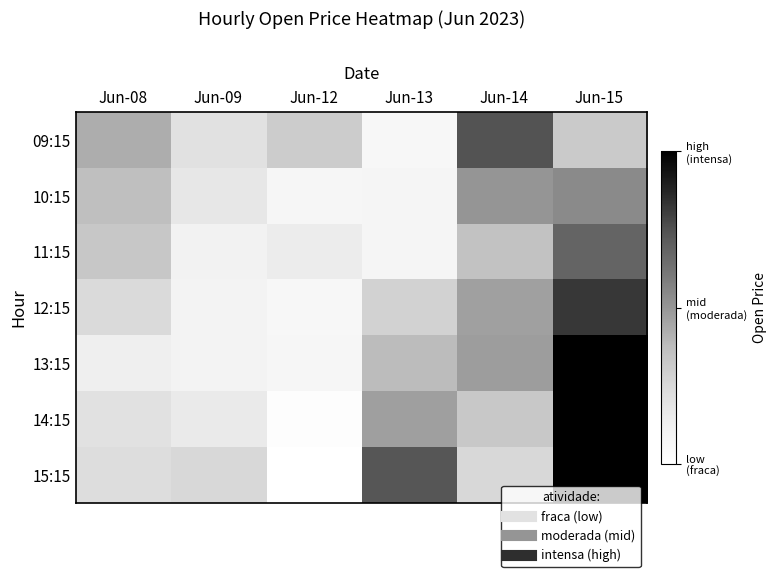

Between Jun-13 and Jun-14, which series saw the biggest shift?

09:15